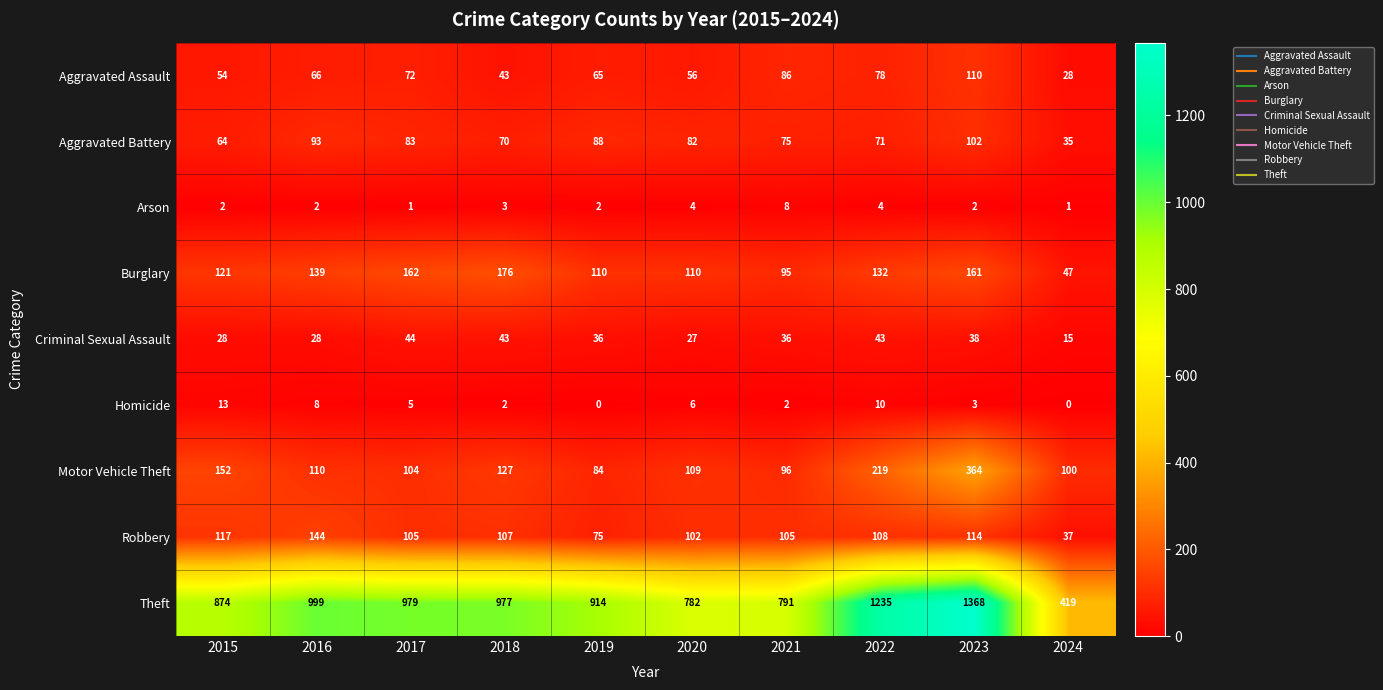

Which series has the widest spread of values?

Theft